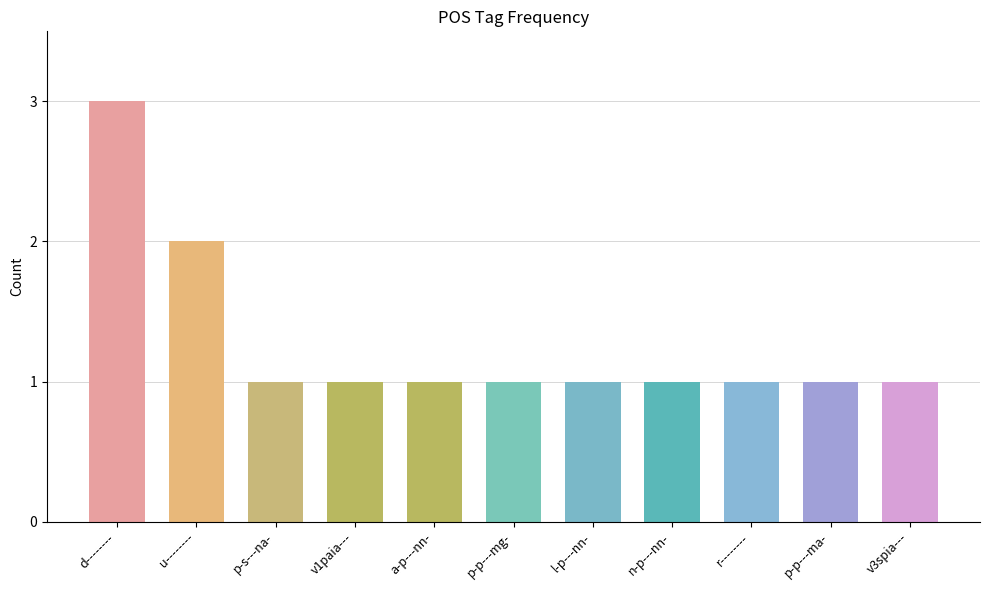

Which label corresponds to the largest value in the chart?

d--------